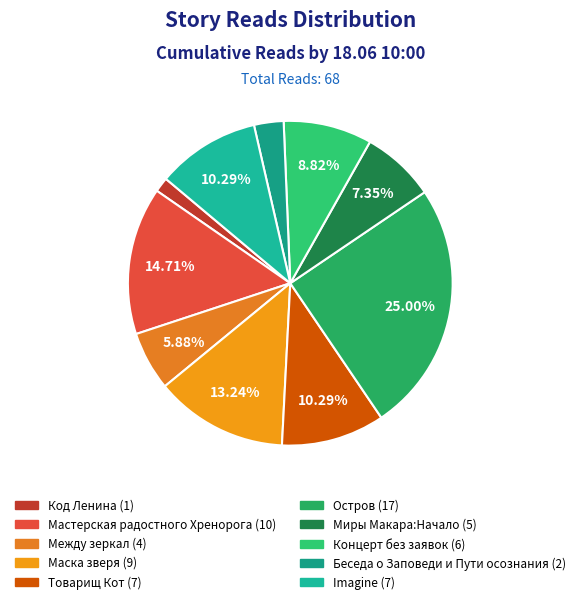

Which slice is the largest?

Остров